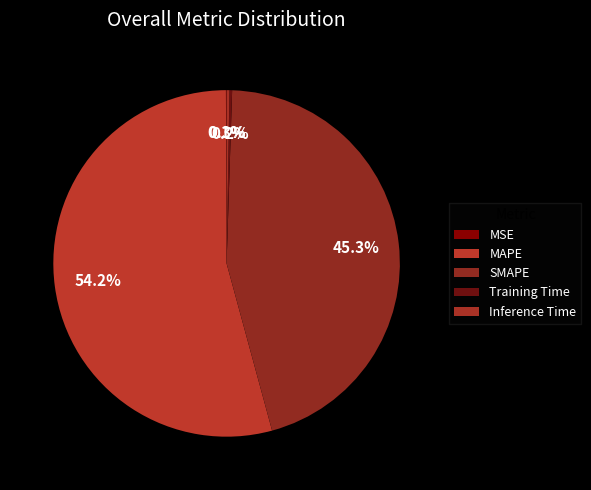

Count the number of slices in the pie.

5